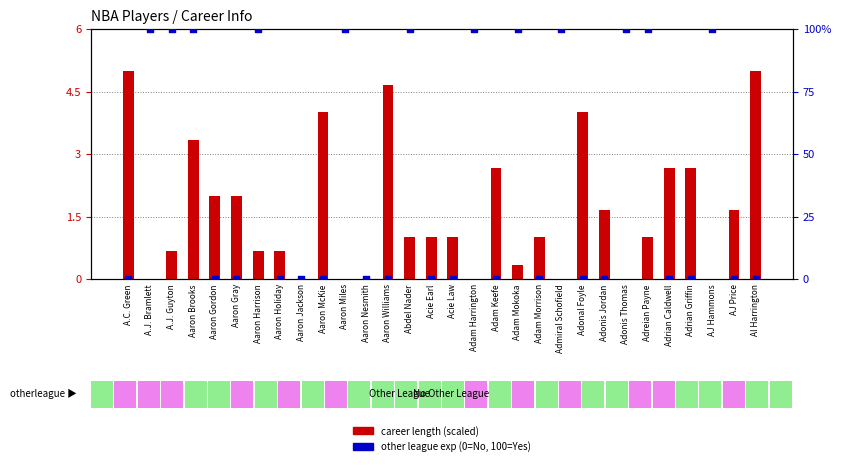

At how many categories does at least one series exceed 44?

12